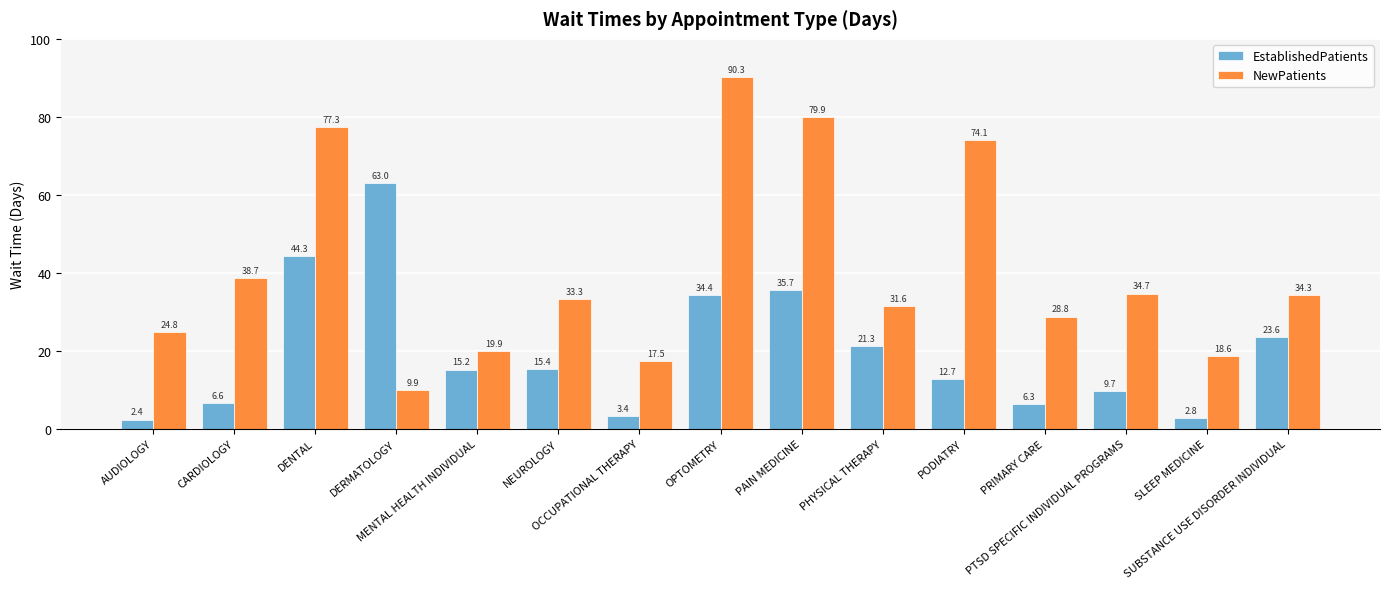

How many categories are shown in the chart?

15